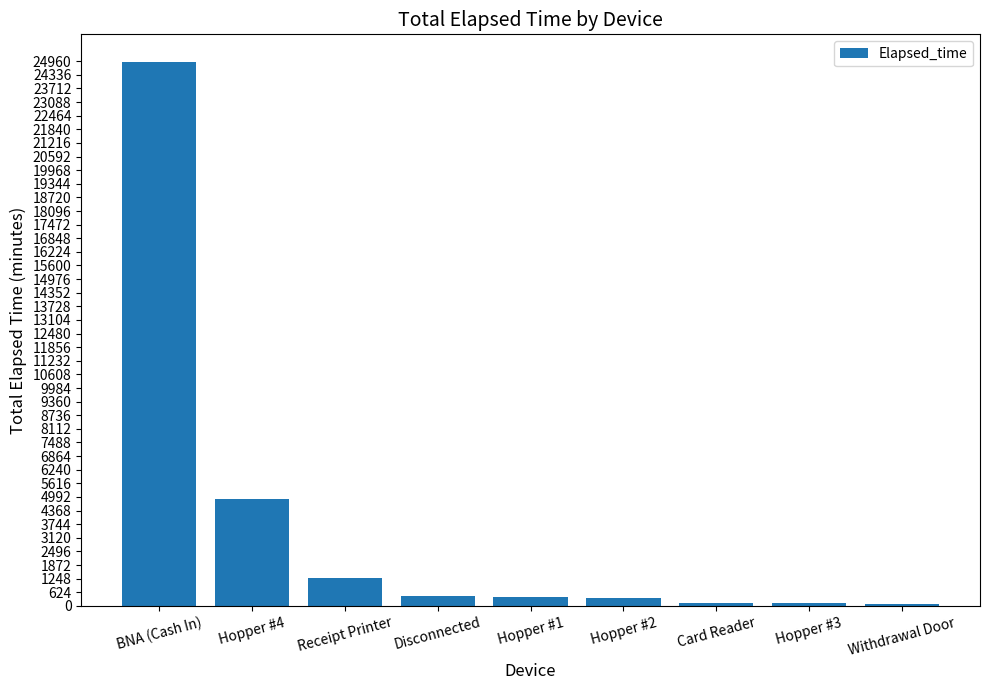

Read the value at Receipt Printer.

1260